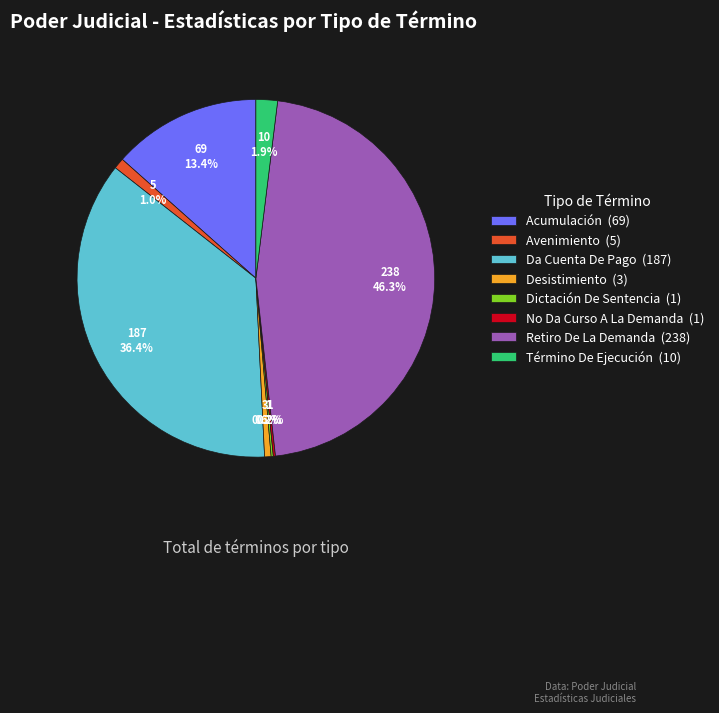

Which has a higher value, Retiro De La Demanda (238) or Acumulación (69)?

Retiro De La Demanda (238)